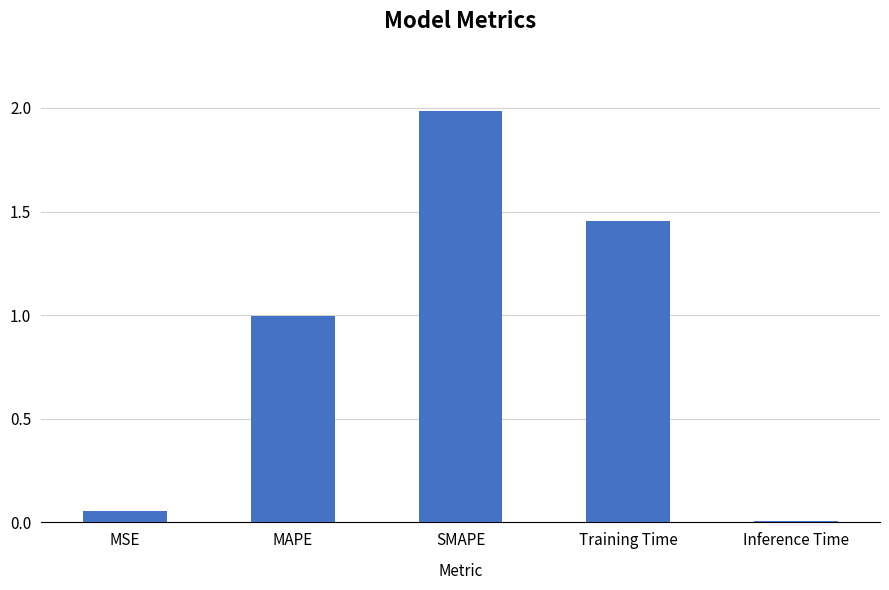

True or false: the data shows 0.0 at Inference Time.

True